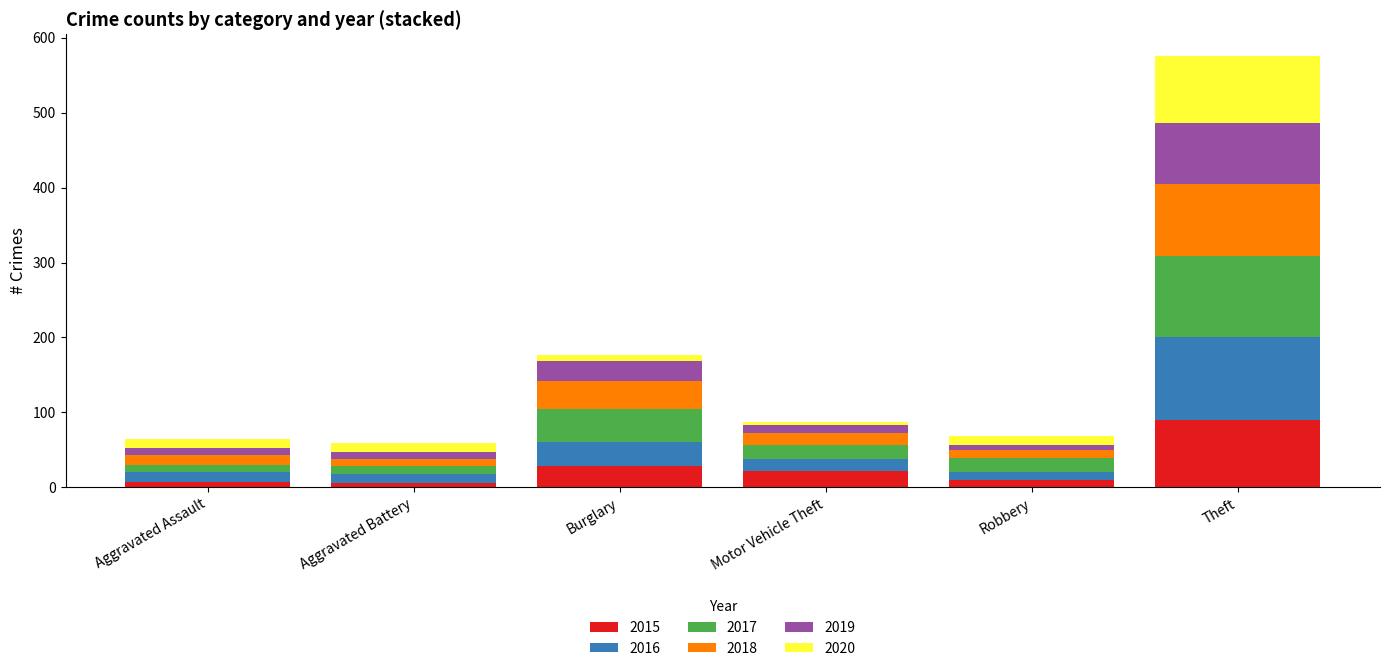

What is the highest value of the 2015 series?

90